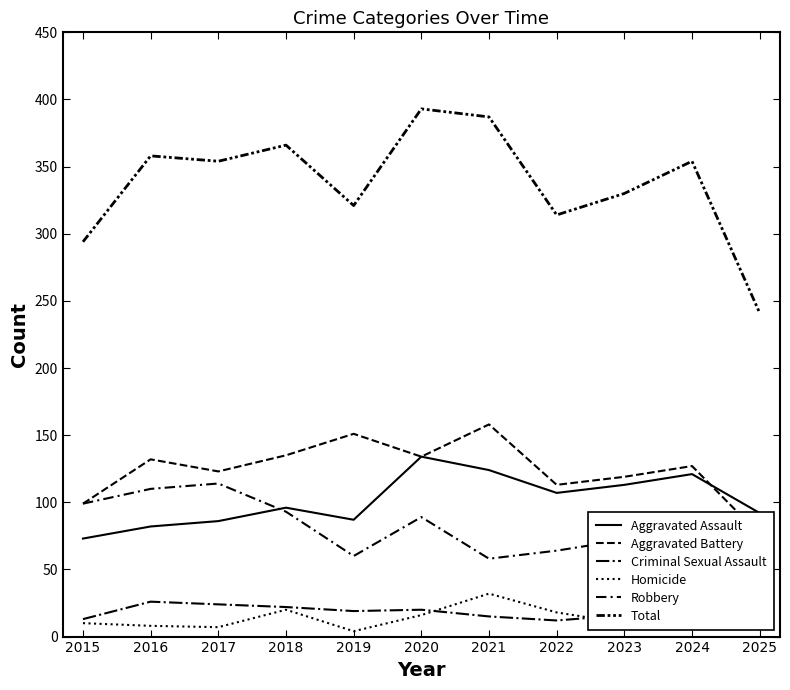

True or false: Total and Aggravated Battery cross at least once.

False